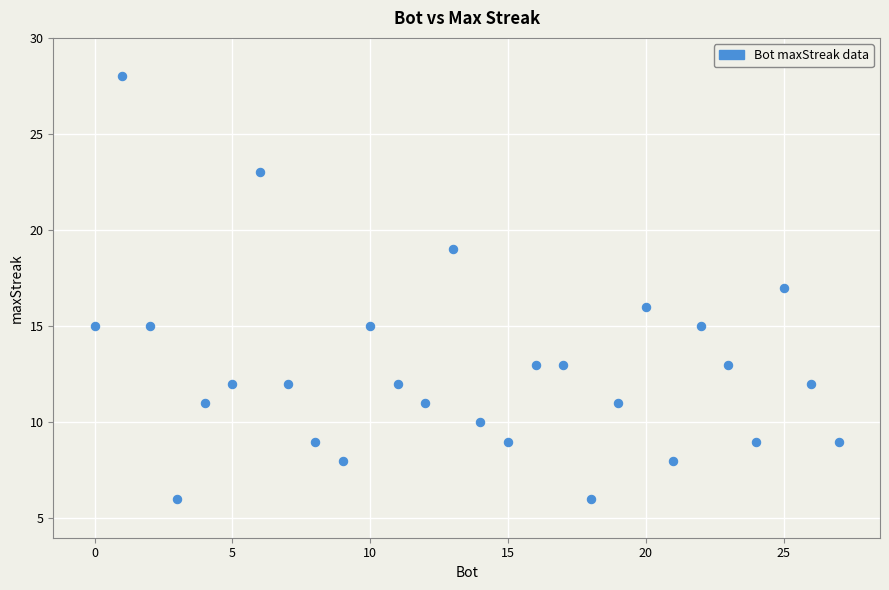

What is the range of Y values (max minus min)?

22